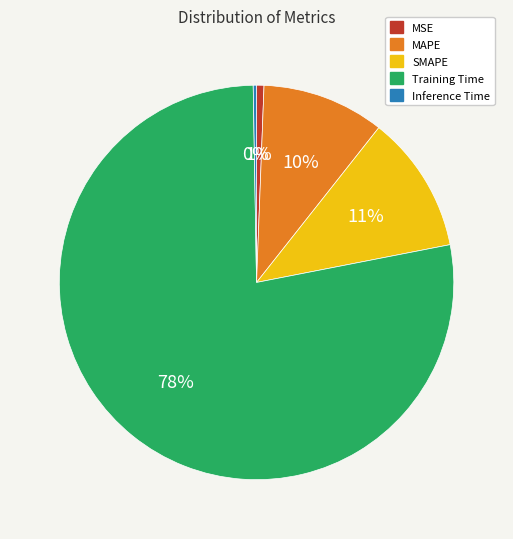

What is the largest slice in the pie chart?

Training Time